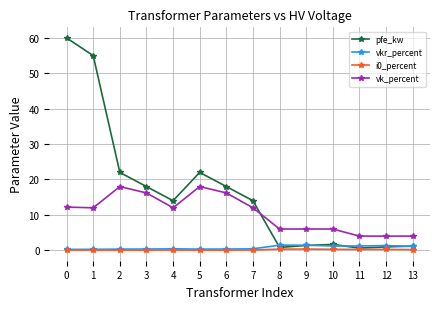

True or false: vk_percent has more than 1 interior local peaks.

True